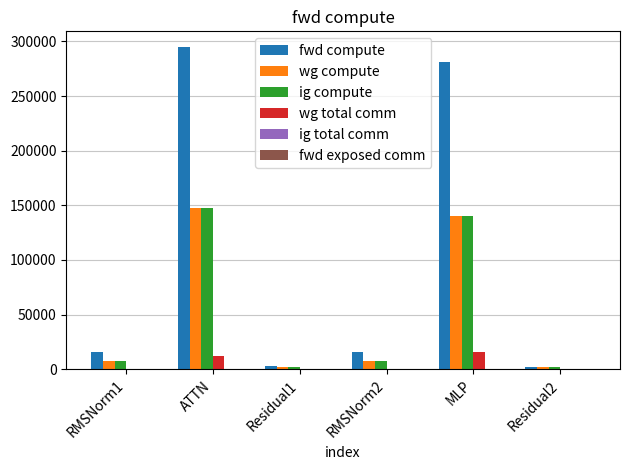

At which category does the chart reach its peak across all series?

ATTN